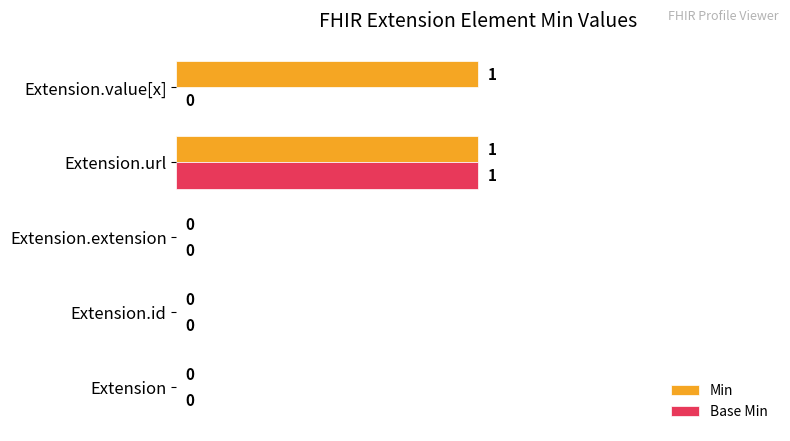

Which series changed the most between Extension and Extension.value[x]?

Min